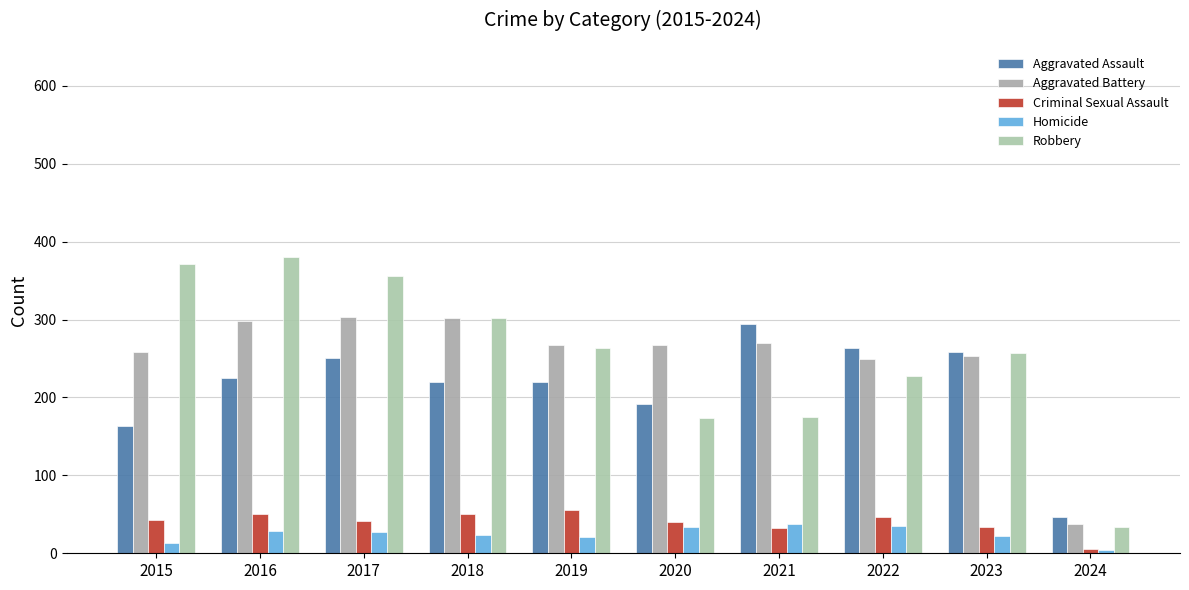

At how many categories does at least one series exceed 97?

9